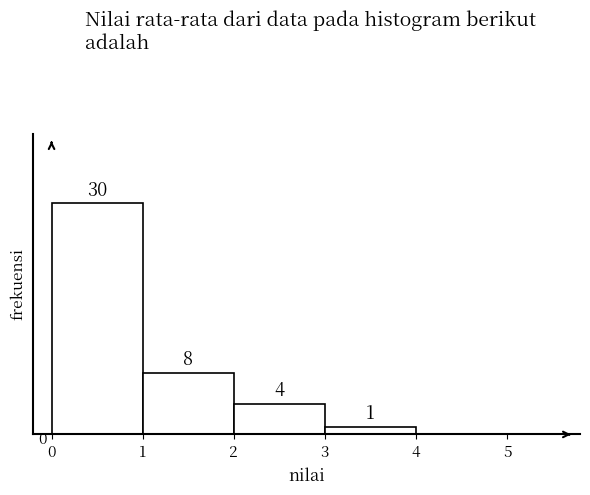

What is the height of the bar covering 3 to 4 on the x-axis?

1